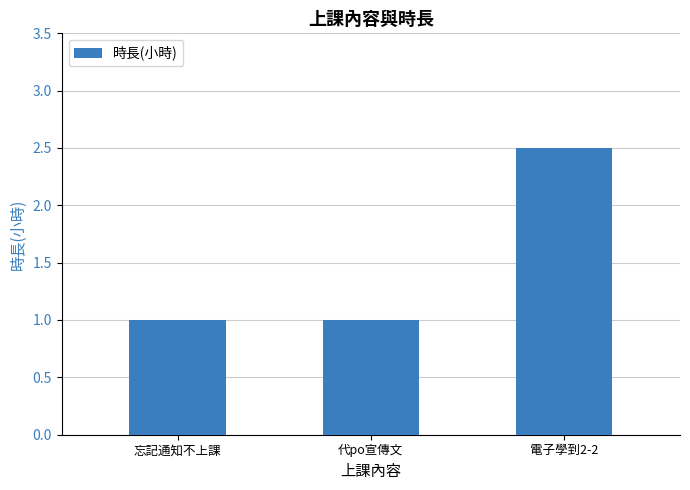

What is the sum of the values at 忘記通知不上課 and 代po宣傳文?

2.0